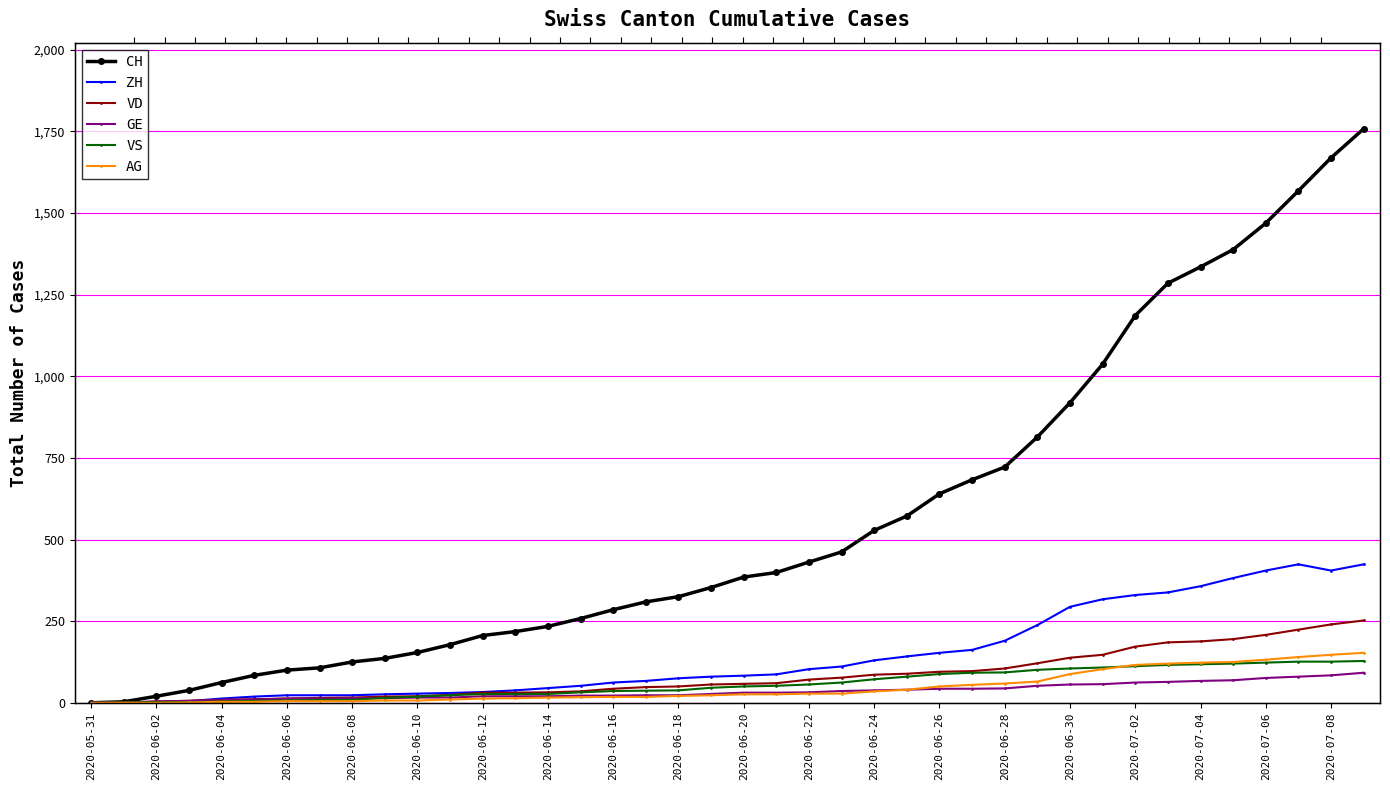

True or false: AG has a value of 153 at 39.

True